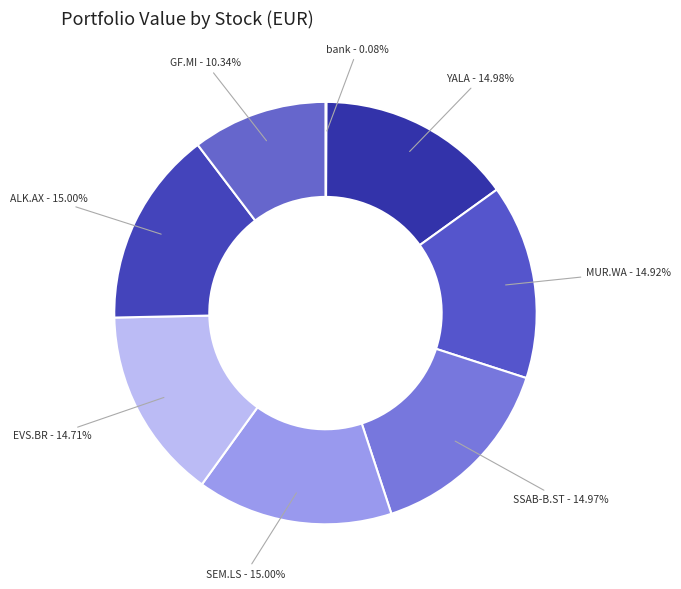

Does any single category account for the majority?

No